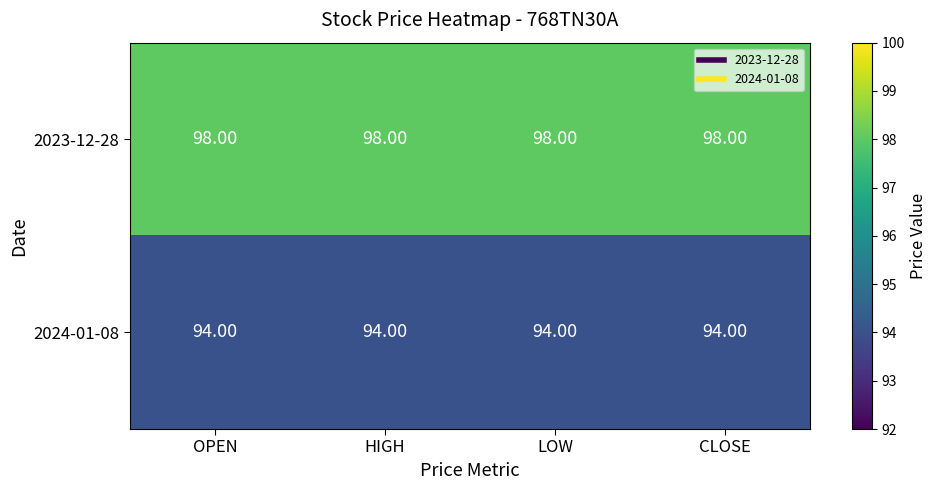

Which series has the largest total across all categories?

2023-12-28